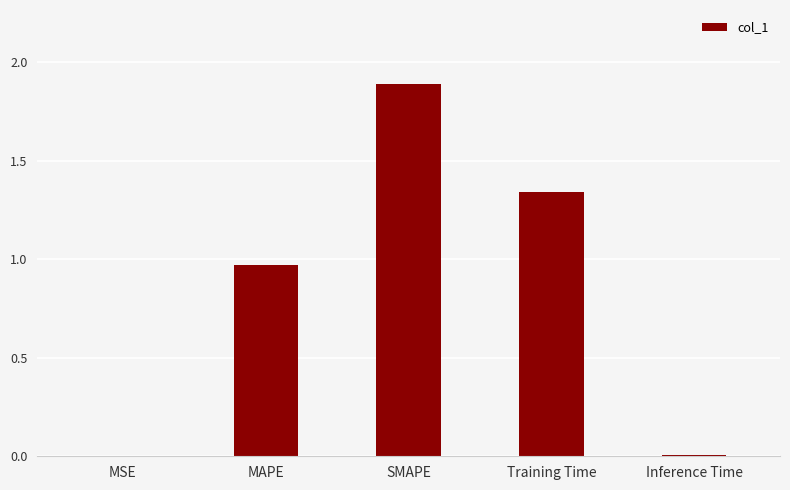

True or false: the data shows 0.0 at MSE.

True